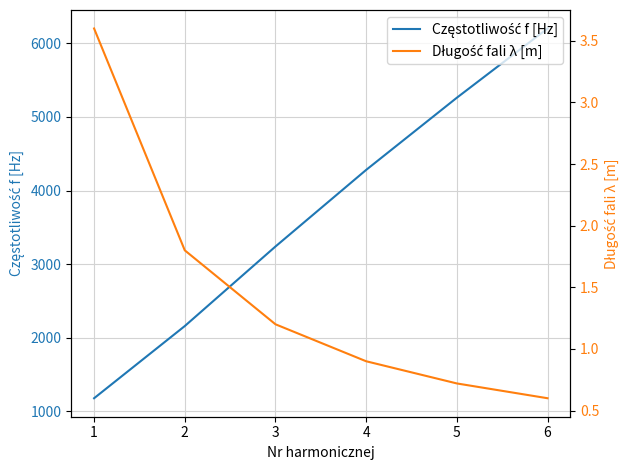

List the series in order of their overall mean, lowest first.

Długość fali λ [m], Częstotliwość f [Hz]